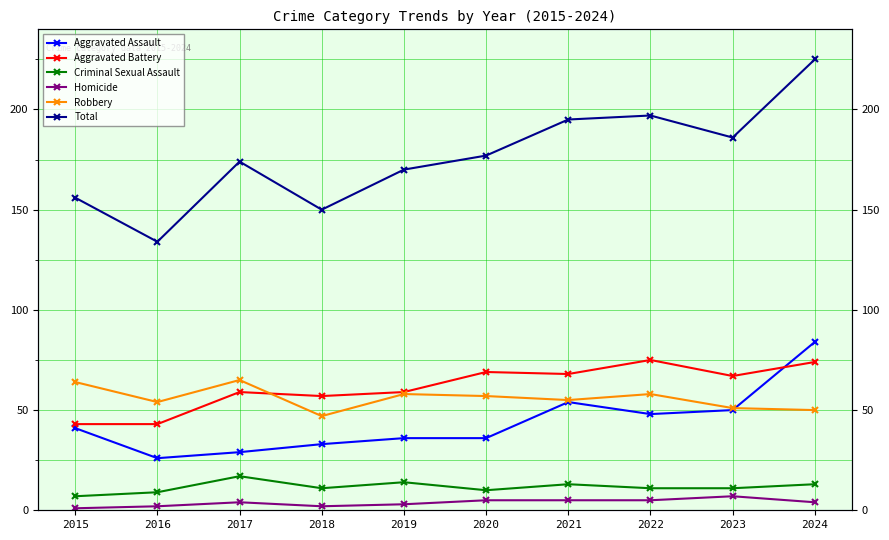

True or false: Aggravated Assault and Criminal Sexual Assault intersect in this chart.

False